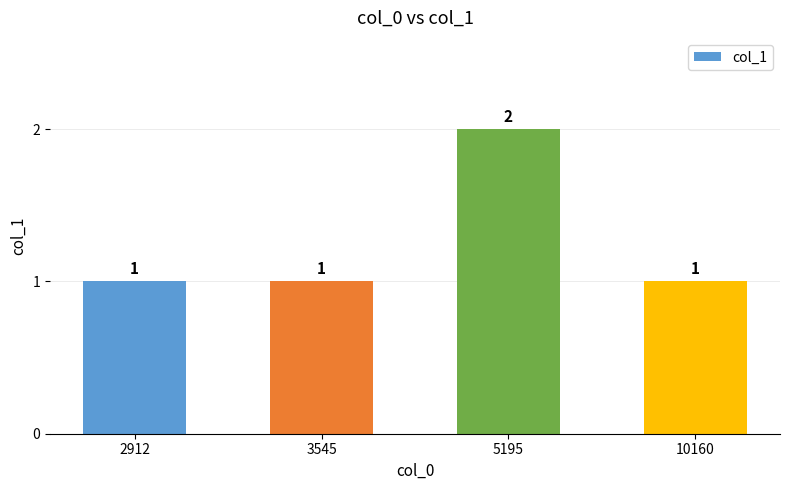

True or false: the data shows 2 at 5195.

True